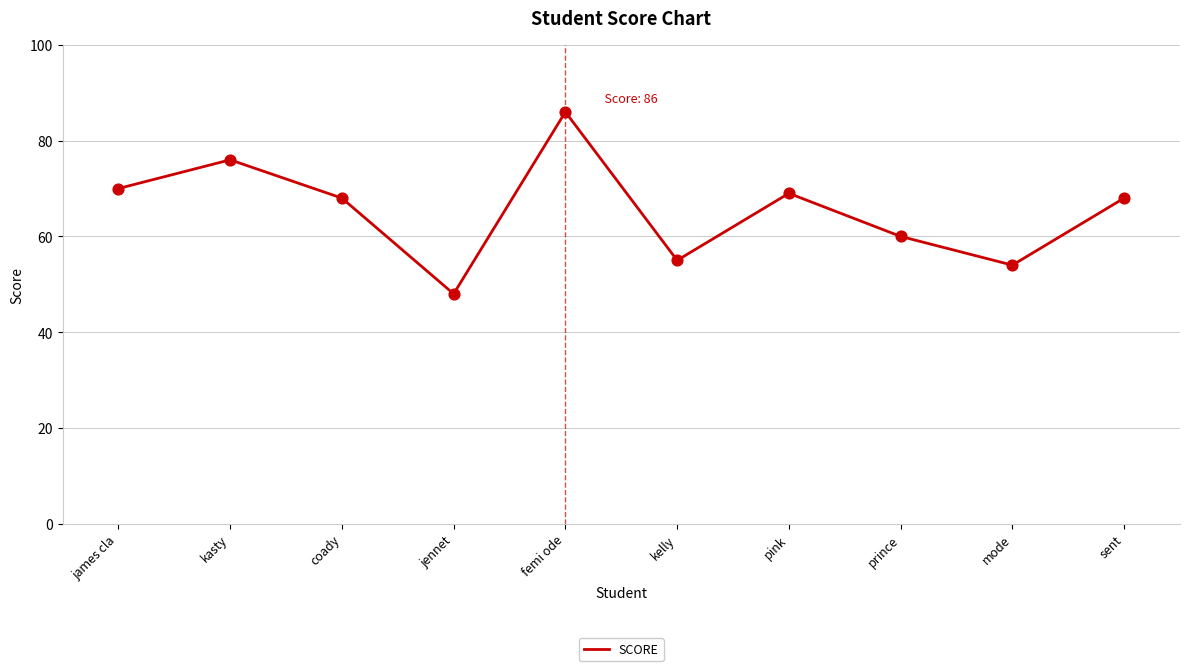

What is the change in value from kasty to jennet?

-28